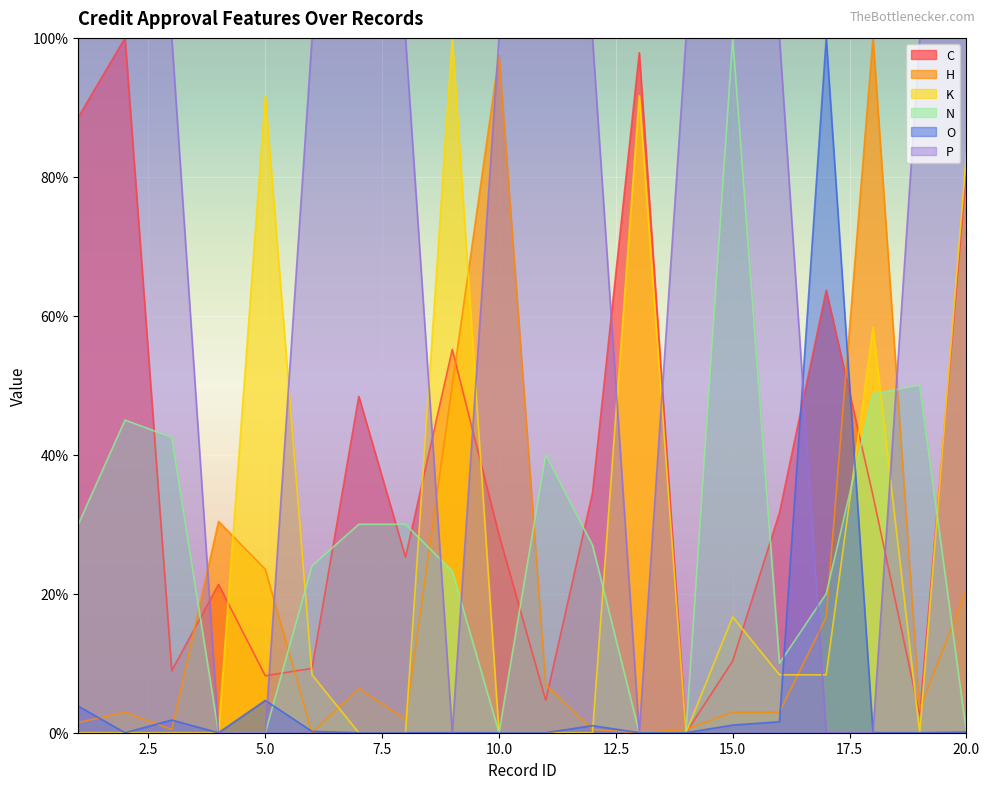

How many lines are shown in the chart?

6